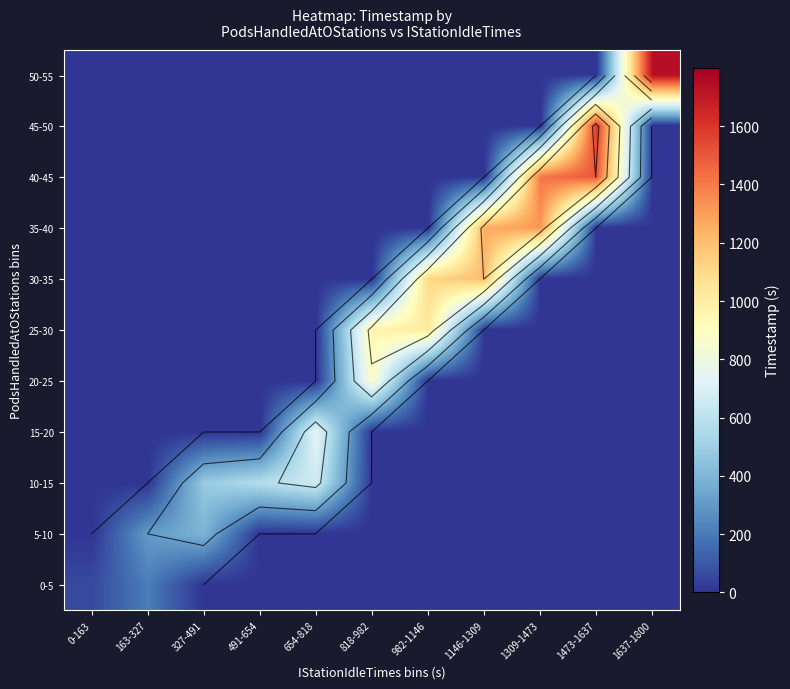

Which category has the highest value in the 40-45 series?

1473-1637